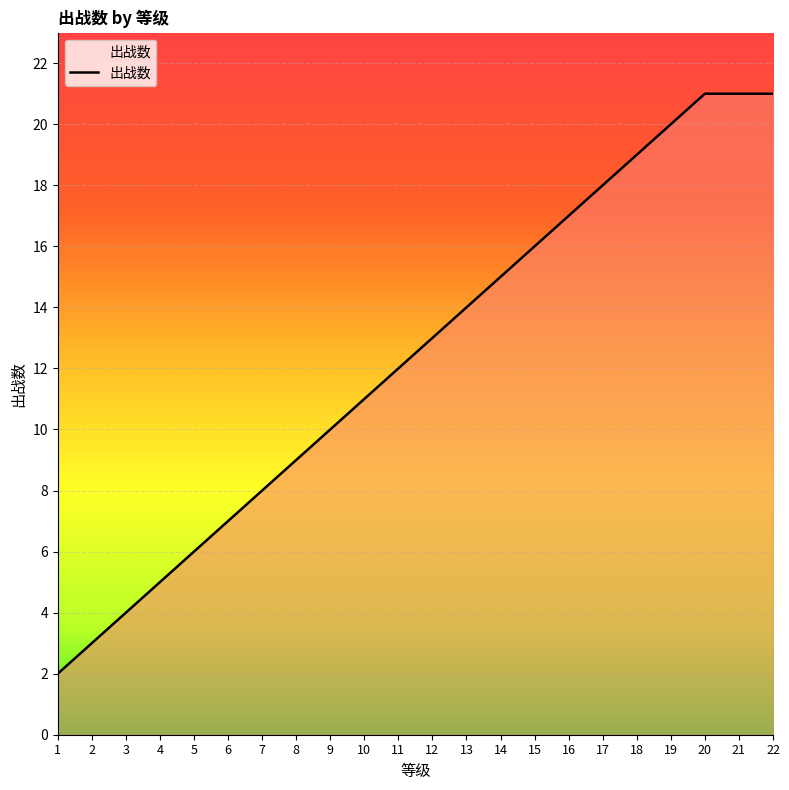

How many lines are shown in the chart?

1